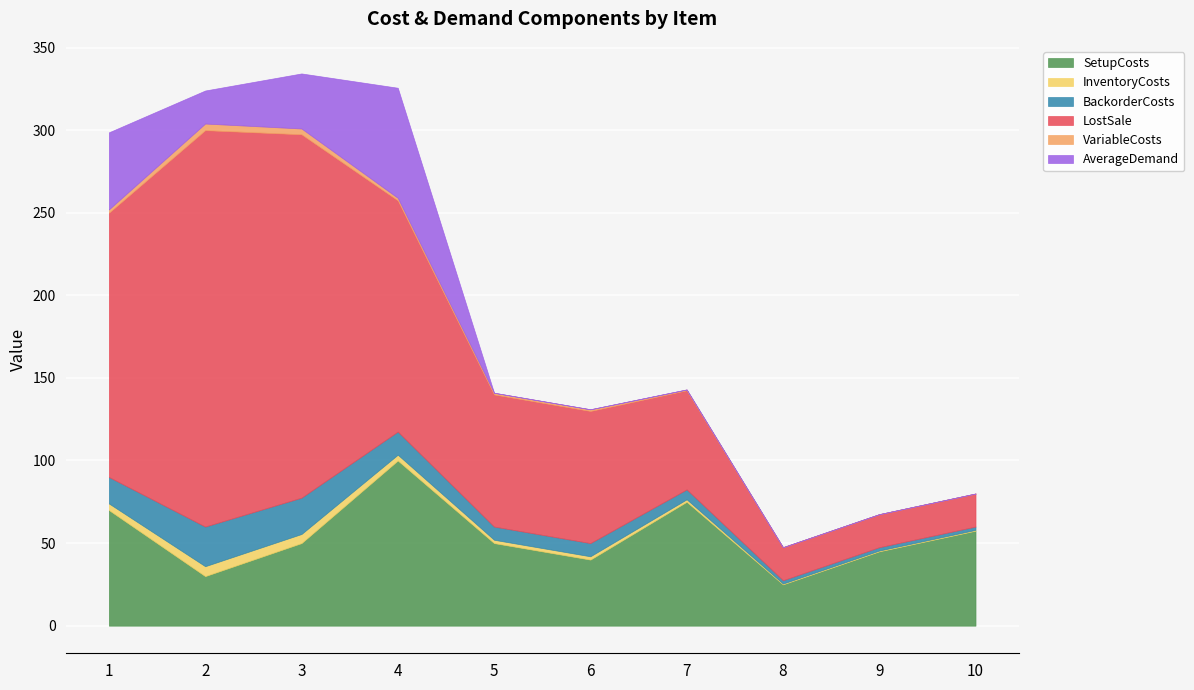

Which category has the lowest value in the BackorderCosts series?

8